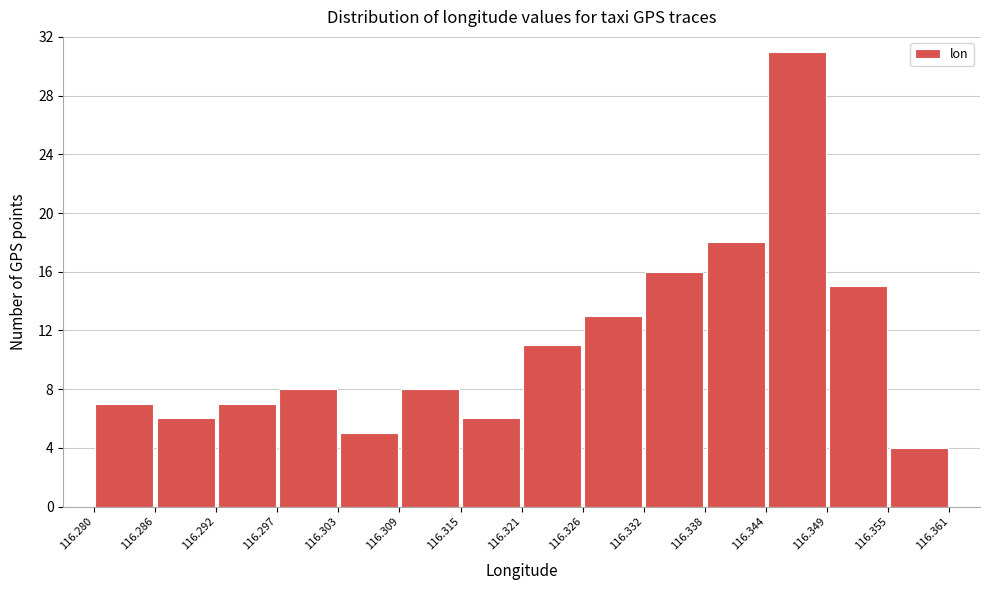

What is the height of the bar covering 116.332 to 116.338 on the x-axis? The values are not printed on the chart, so give them approximately, as read against the axis.

16